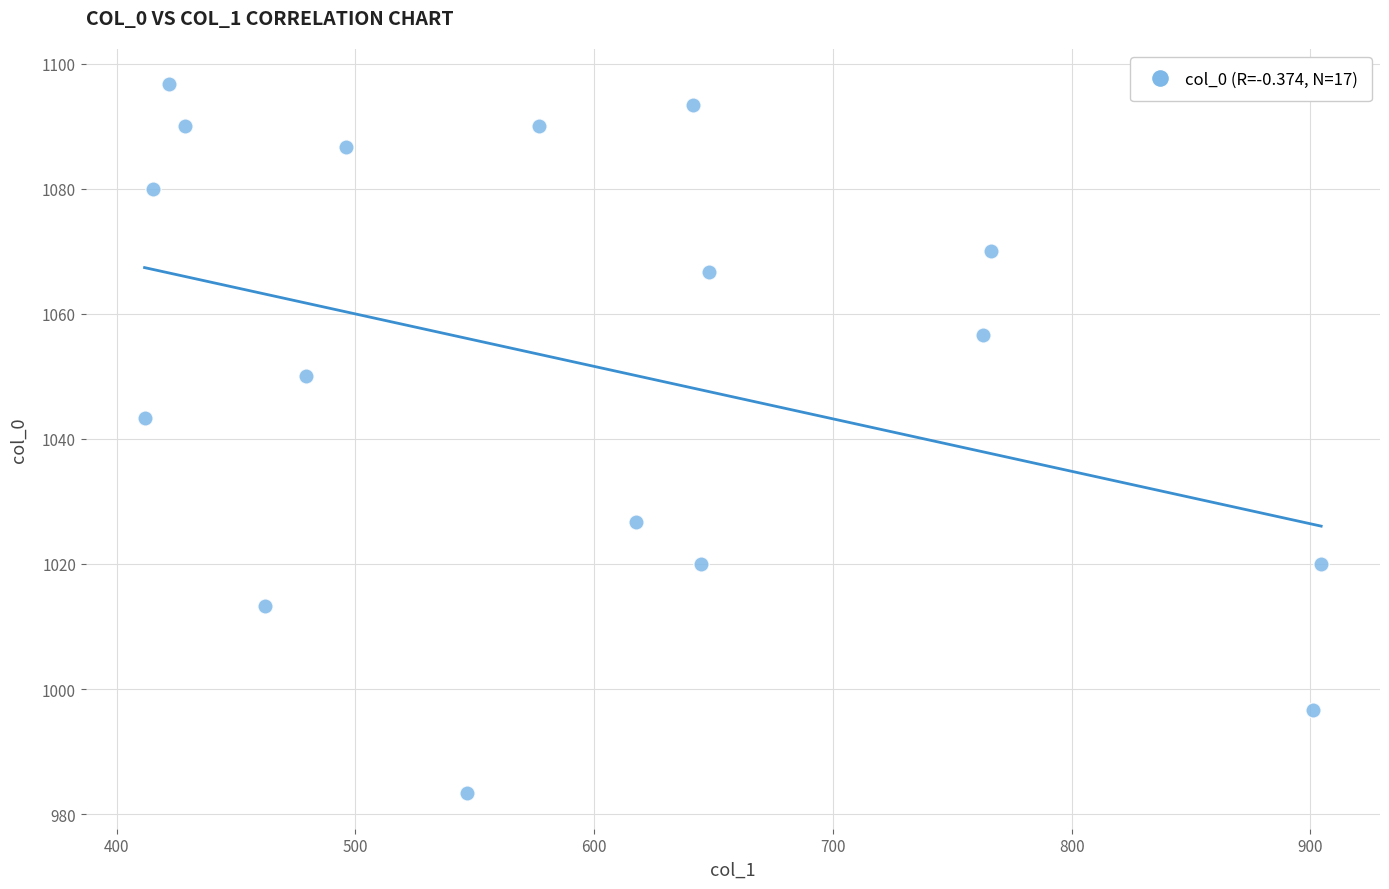

What is the range of X values (max minus min)?

492.8